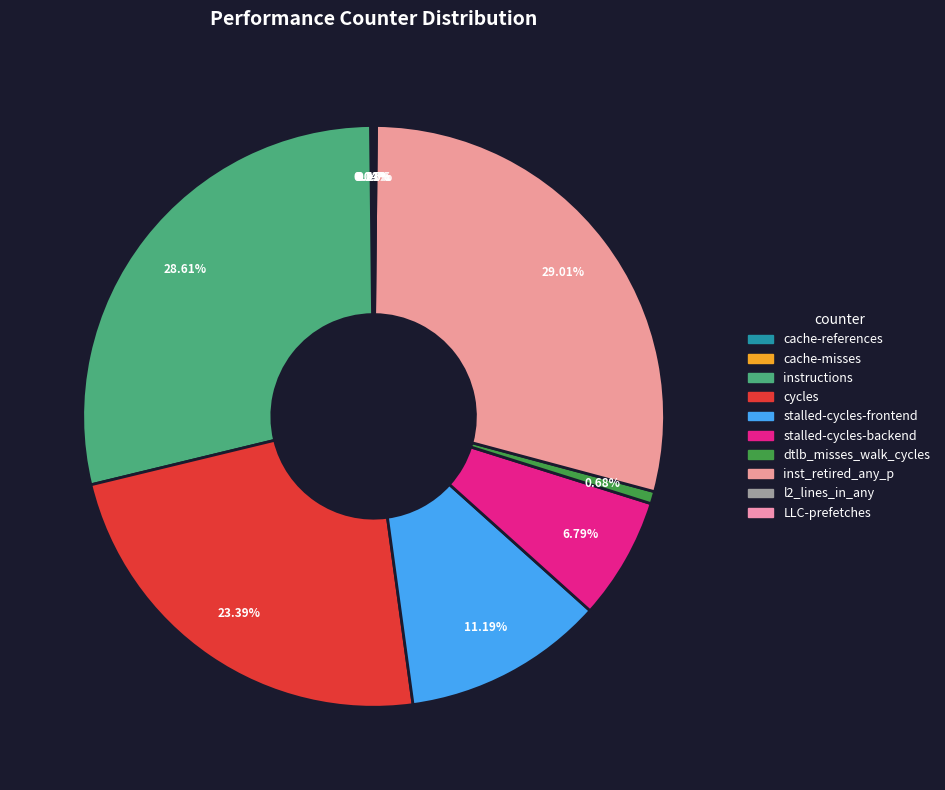

To the nearest percent, what portion does instructions represent?

29%